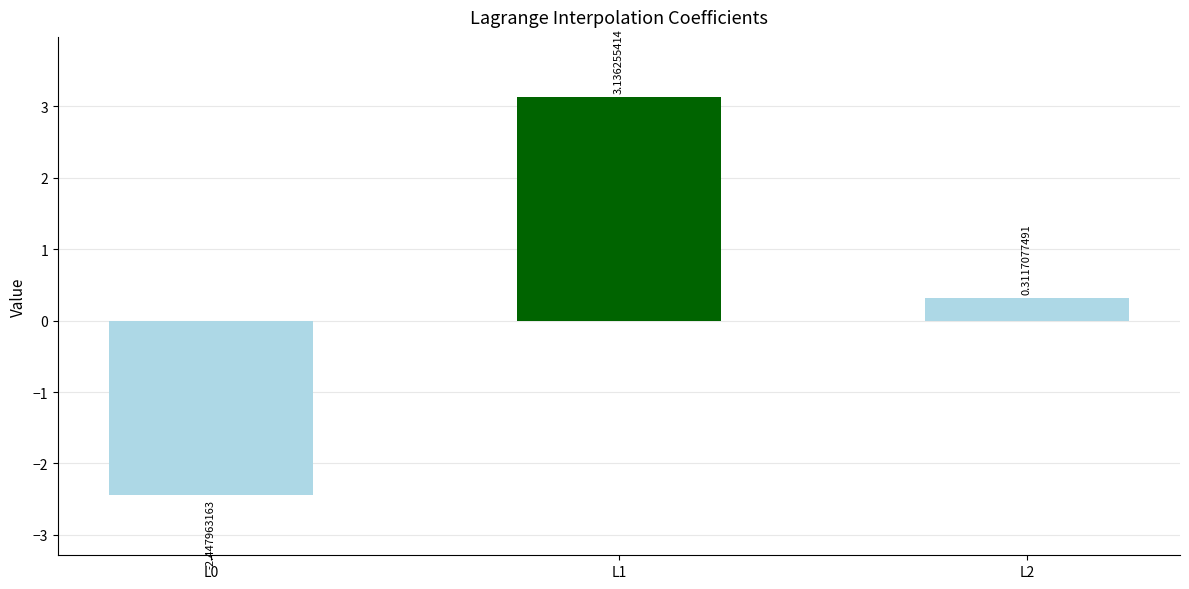

List the labels in order of value, largest first.

L1, L2, L0